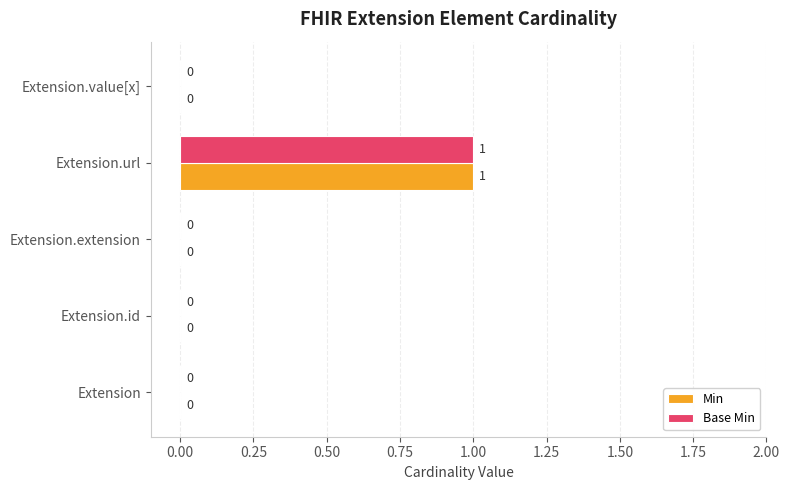

How many Min values are between 0 and 1?

5